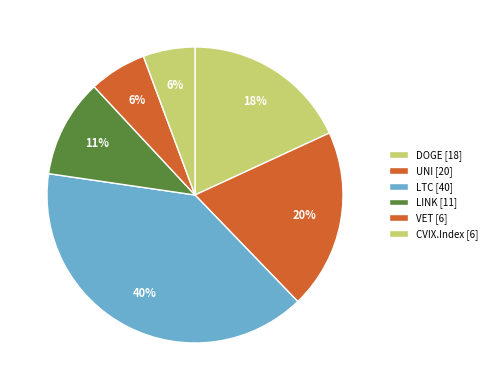

How many segments does this pie chart have?

6